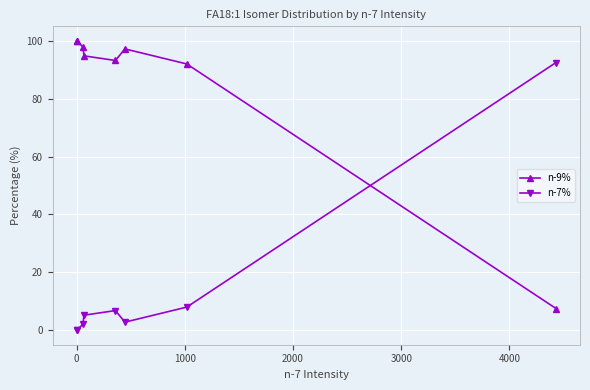

Is it true that n-7% equals 0.0 at 0?

True